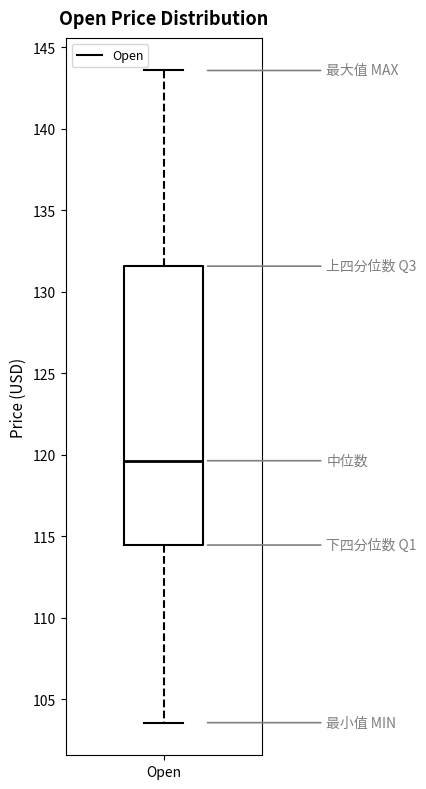

Where is the upper edge of the box for Open on the y-axis? The values are not printed on the chart, so give them approximately, as read against the axis.

131.5